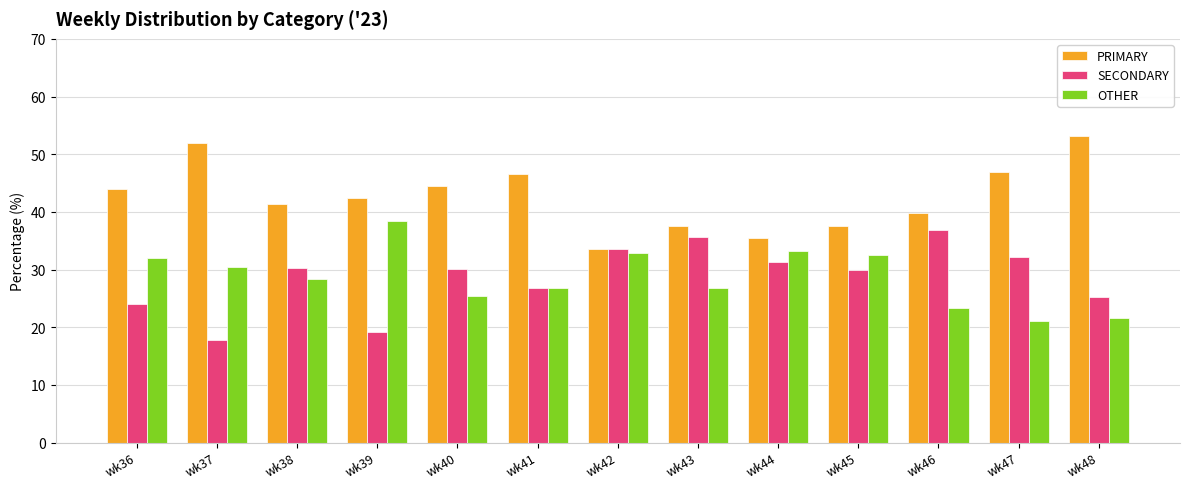

At wk47, list the series in order from largest to smallest.

PRIMARY, SECONDARY, OTHER